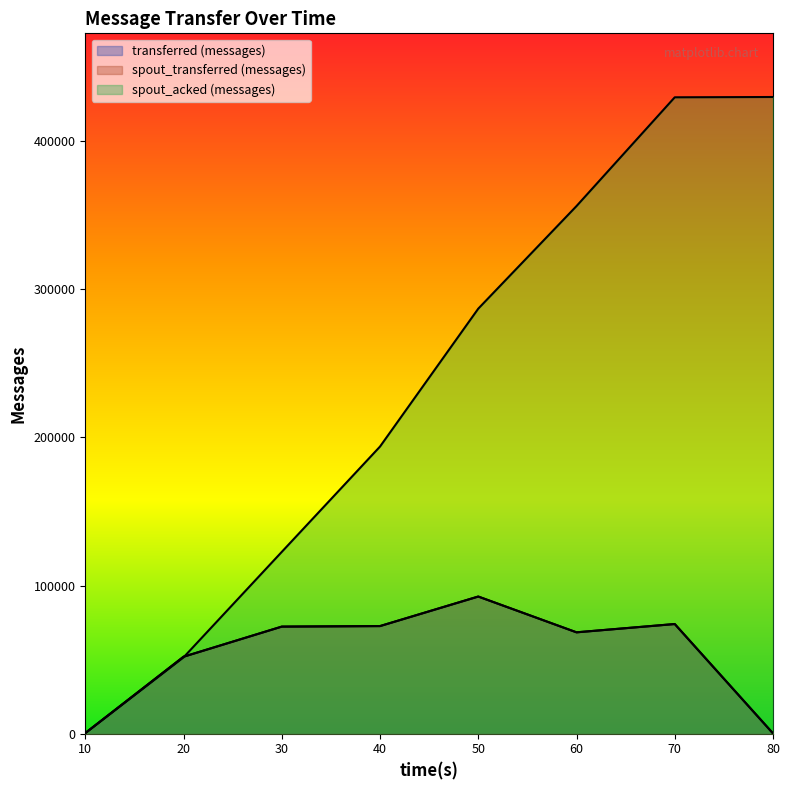

After their last crossing, which series has the higher values: spout_transferred (messages) or spout_acked (messages)?

spout_acked (messages)